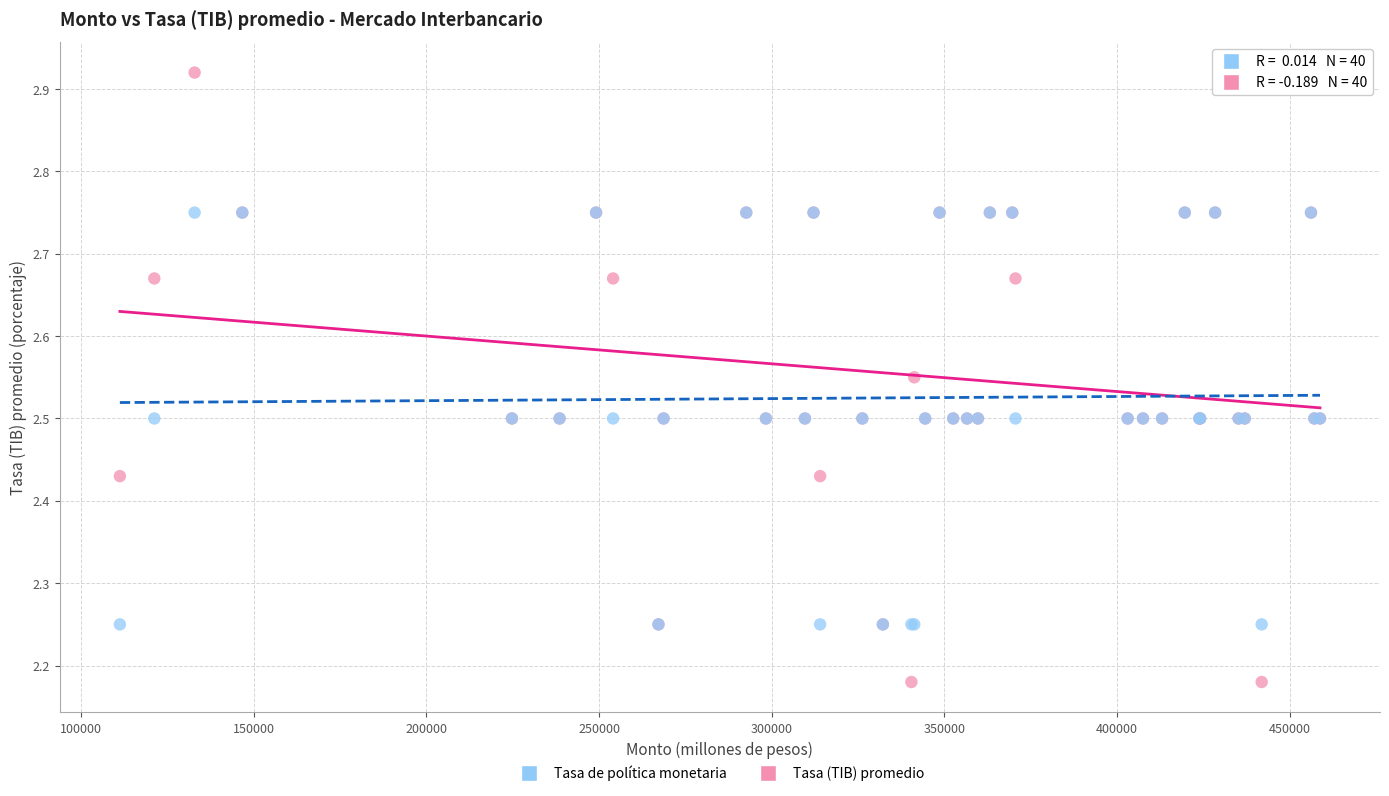

Which series reaches the minimum Y coordinate?

Tasa (TIB) promedio